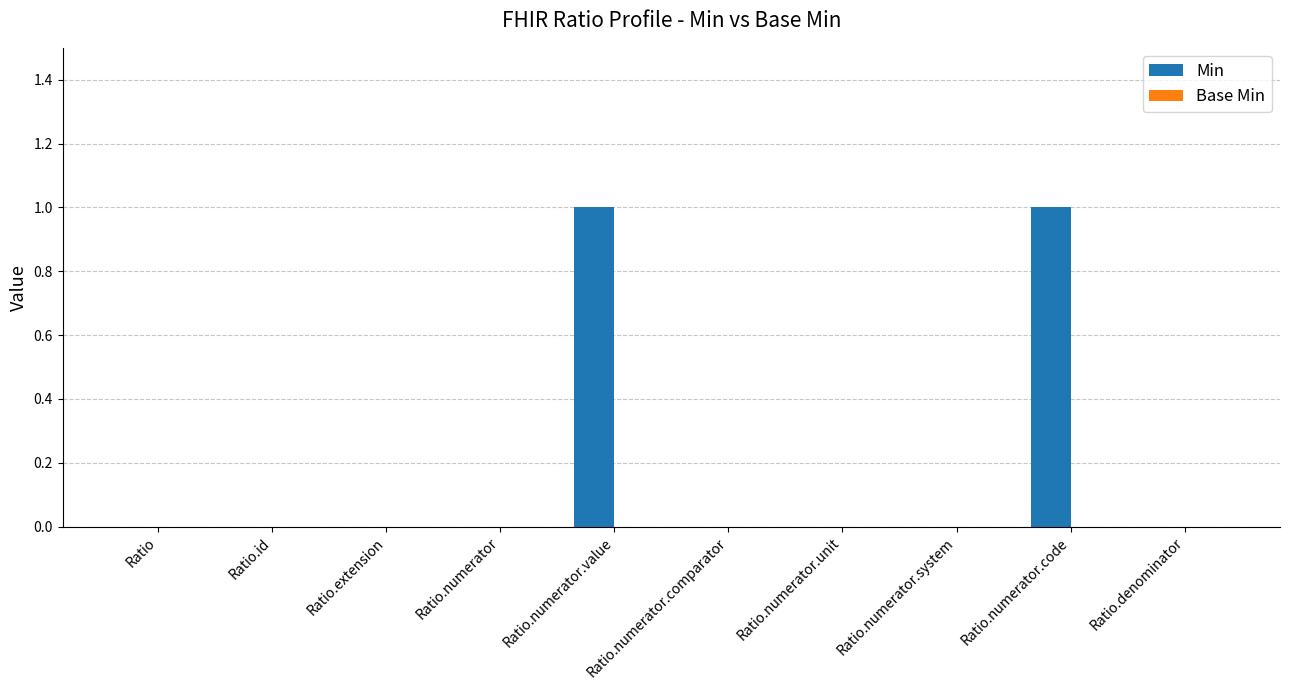

True or false: the data shows 1 at Ratio.numerator.code.

True